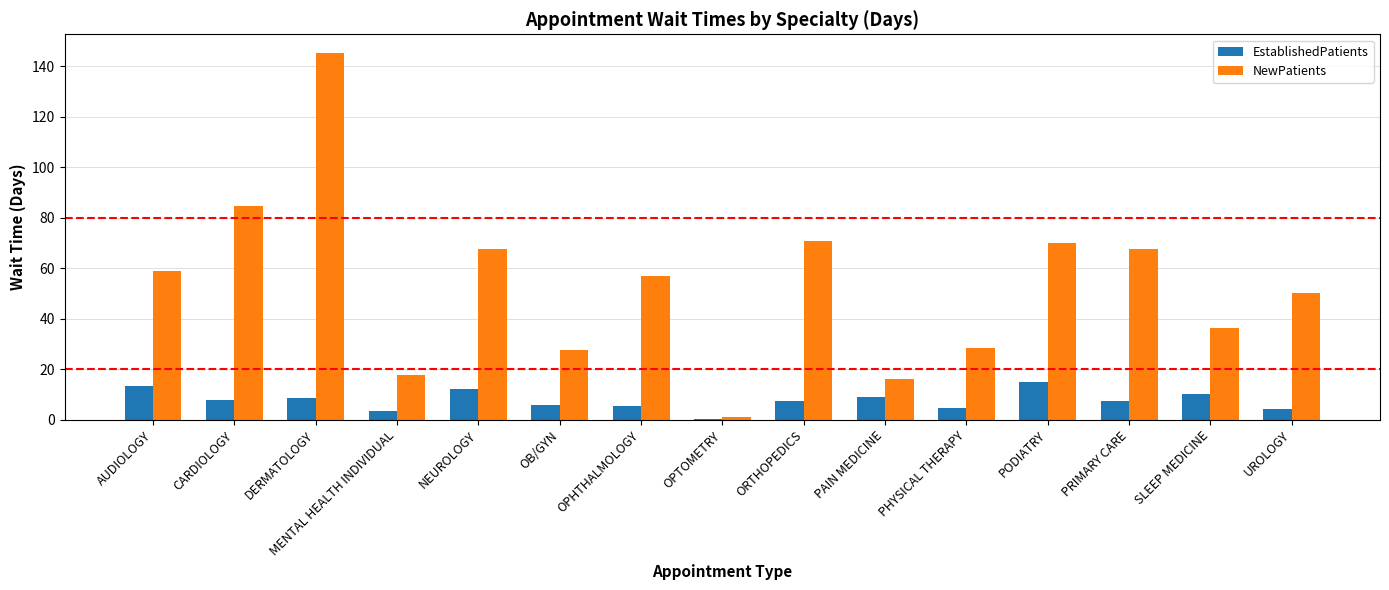

At which category does the chart reach its peak across all series?

DERMATOLOGY